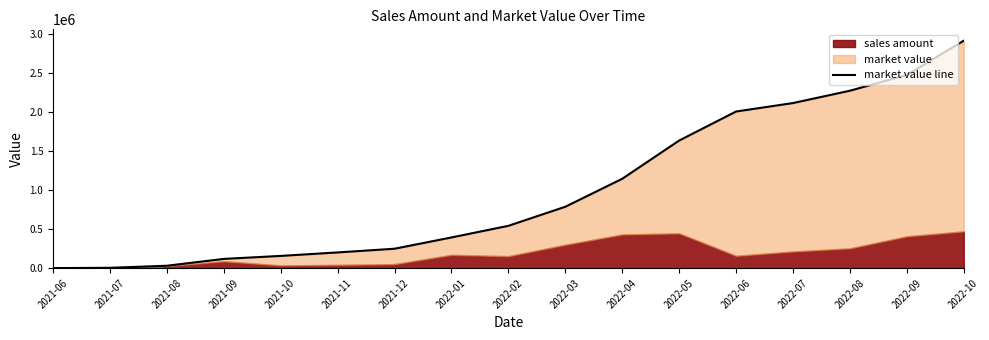

At which category does the chart reach its peak across all series?

2022-10